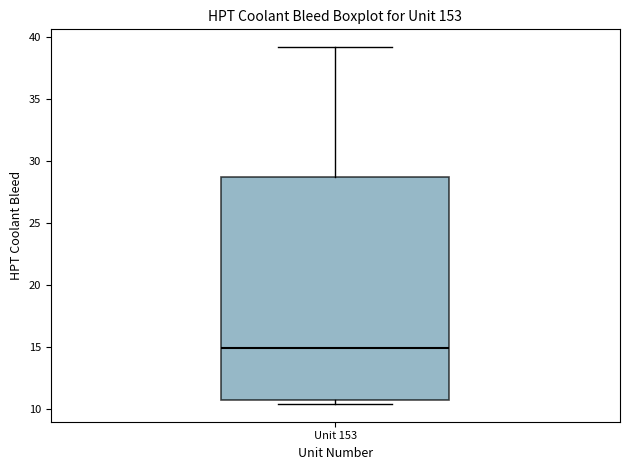

Read this box plot against the y-axis: the position of the median line, the range covered by the box, and the ends of both whiskers. The values are not printed on the chart, so give them approximately, as read against the axis.

median 15.0, box 10.5 to 28.5, whiskers 10.5 (just below the box's lower edge) to 39.0